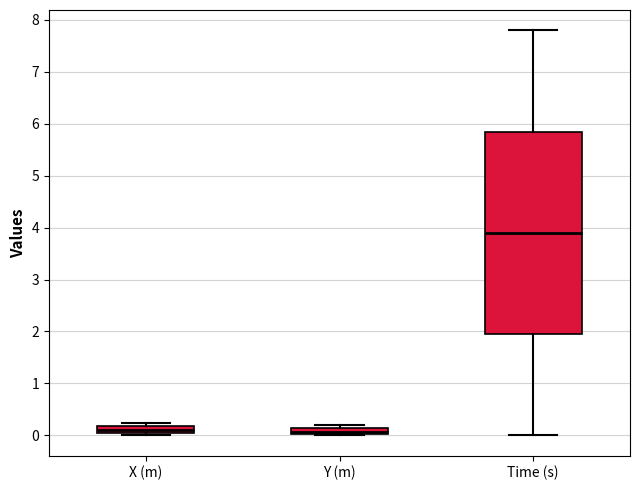

Comparing the boxes themselves (not the whiskers), which one is the tallest?

Time (s)